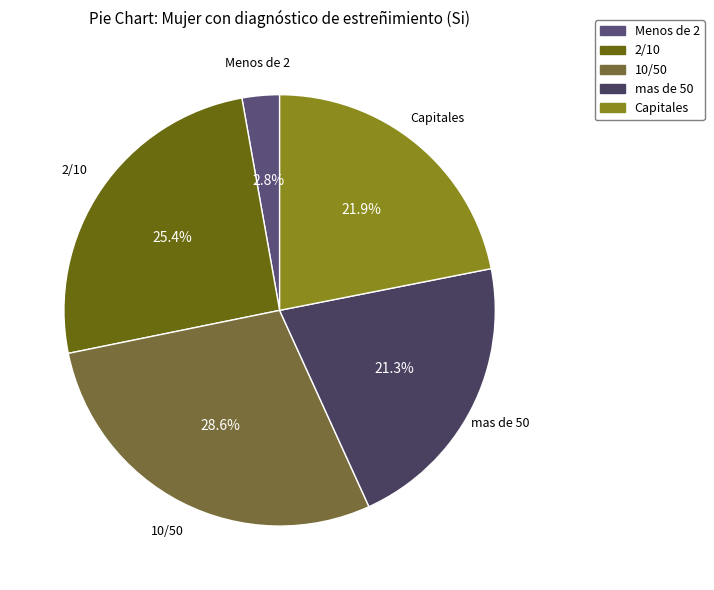

Which slice is the smallest?

Menos de 2